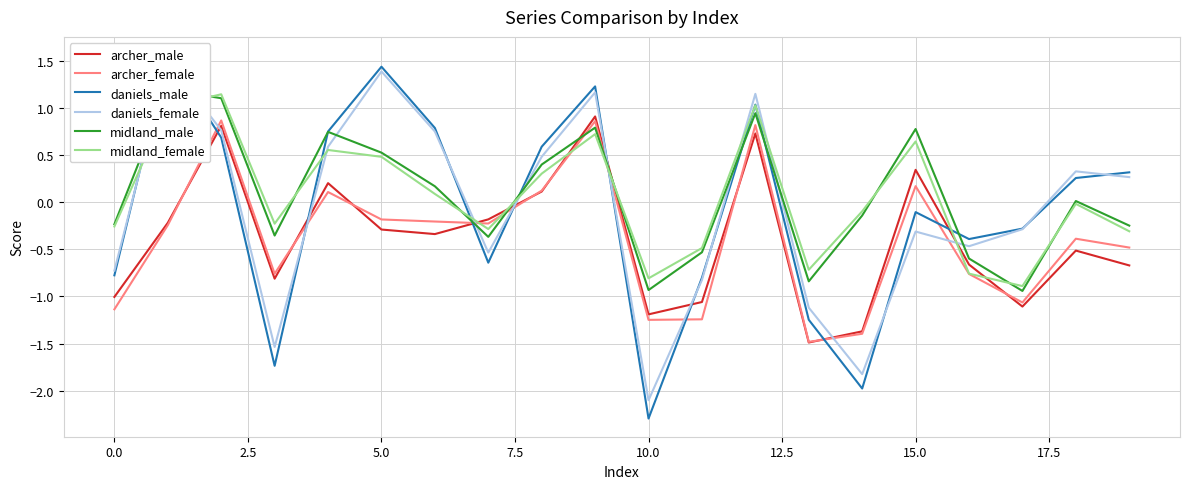

Read the archer_male value at 15.

0.3